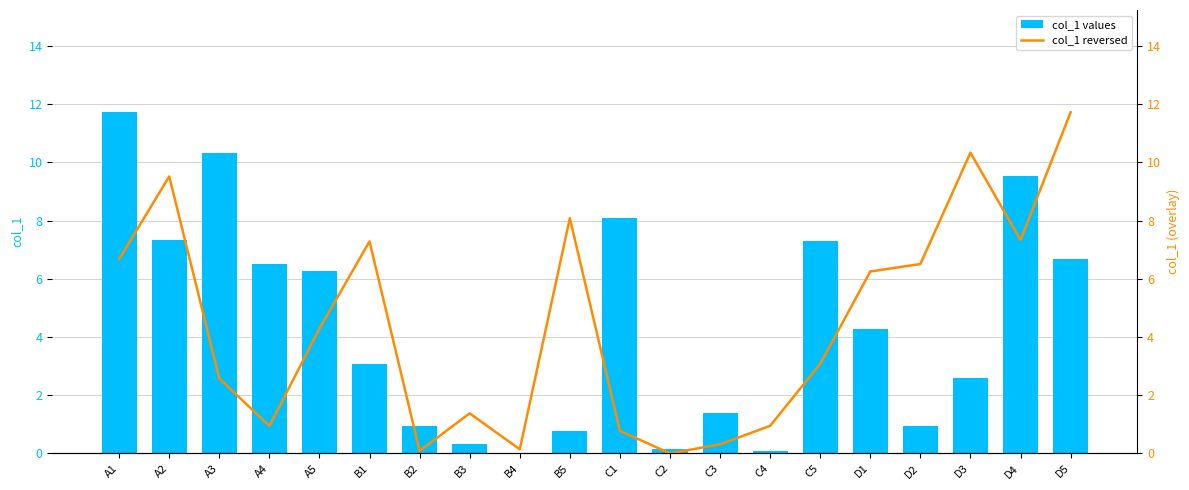

What is the average value of the col_1 reversed series?

4.4